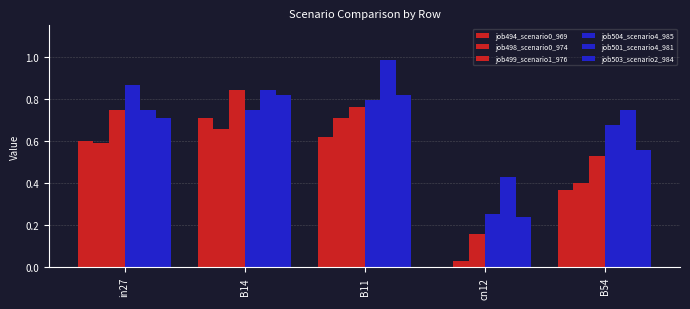

What is the total value across all series at in27?

4.3